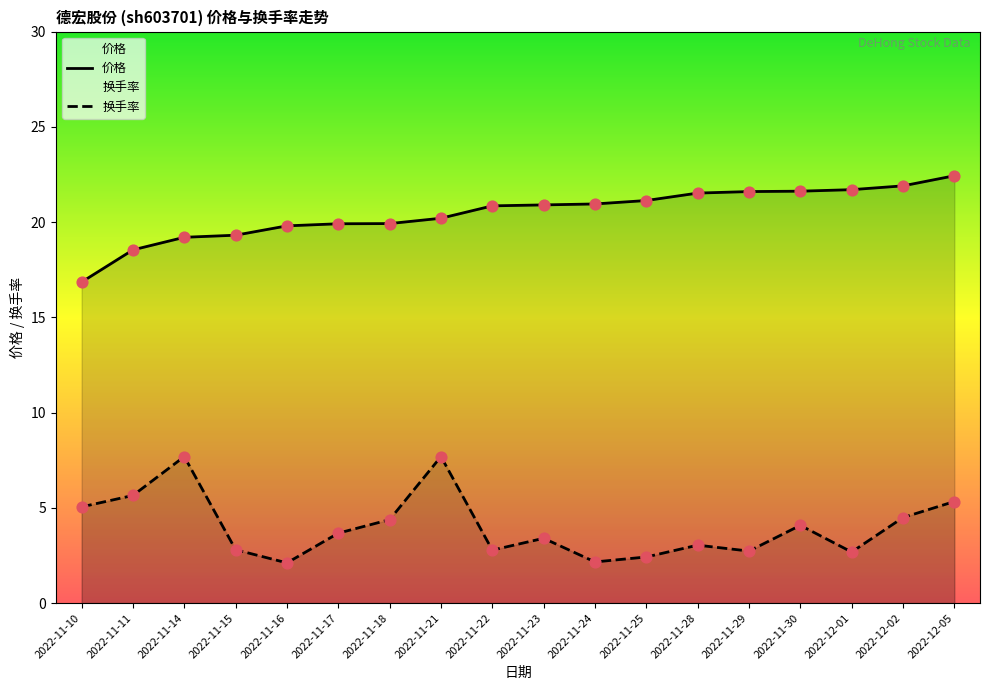

What are all the series names shown in the legend?

价格, 换手率